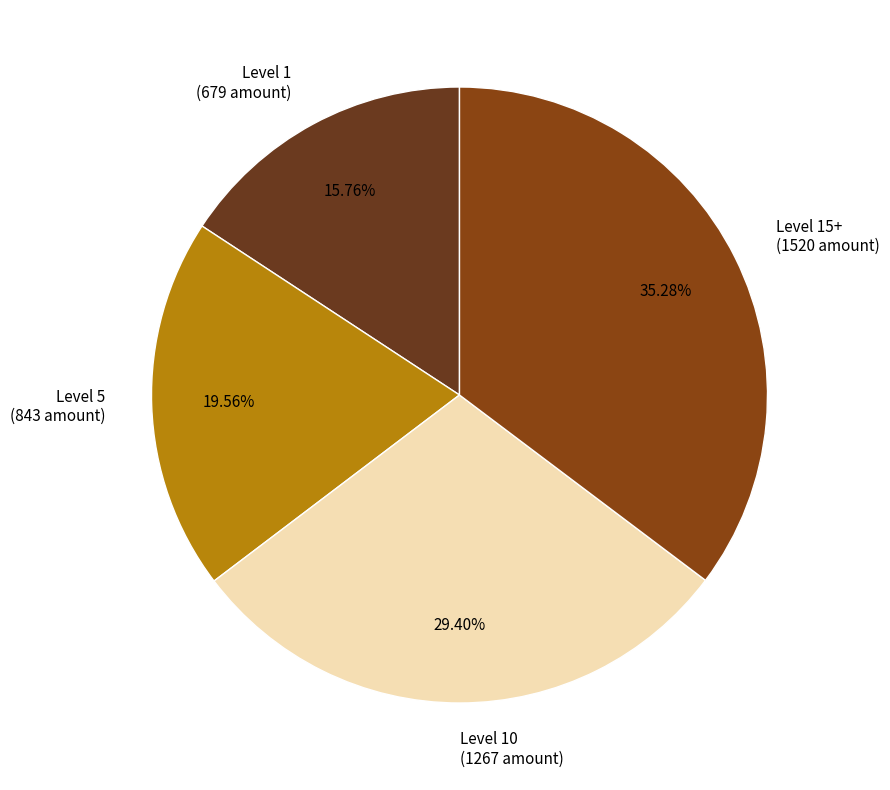

Is there a majority slice in this chart?

No